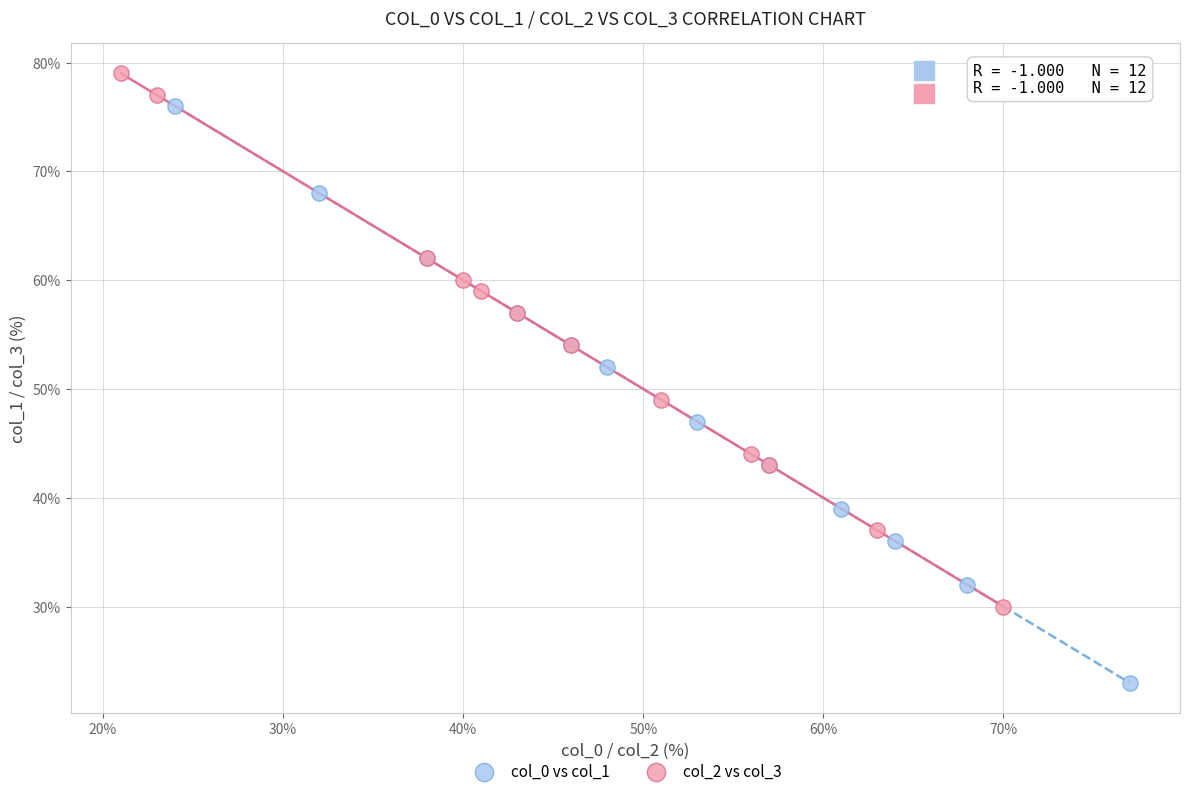

What are all the series names shown in the legend?

col_0 vs col_1, col_2 vs col_3